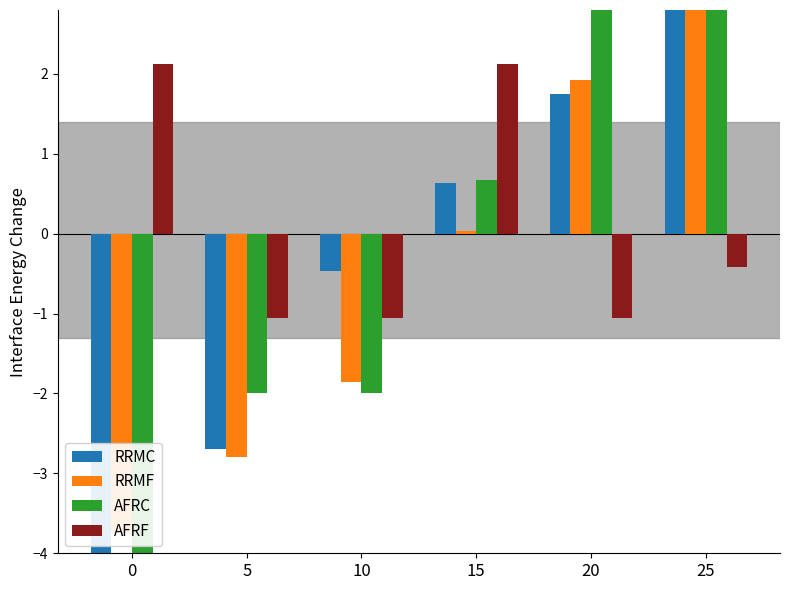

Reading left to right, extract all data points from this chart.

RRMC: 0=-4.9	5=-2.7	10=-0.5	15=0.6	20=1.8	25=3.8
RRMF: 0=-3.7	5=-2.8	10=-1.9	15=0.0	20=1.9	25=4.3
AFRC: 0=-4.7	5=-2.0	10=-2.0	15=0.7	20=3.3	25=3.1
AFRF: 0=2.1	5=-1.1	10=-1.1	15=2.1	20=-1.1	25=-0.4